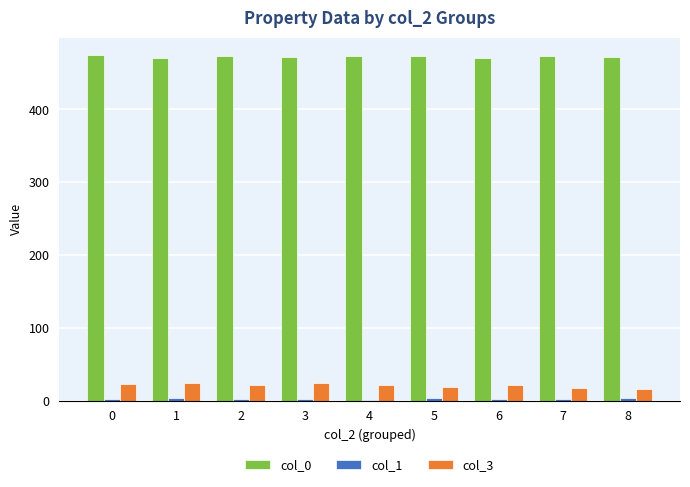

How many series are shown in this chart?

3